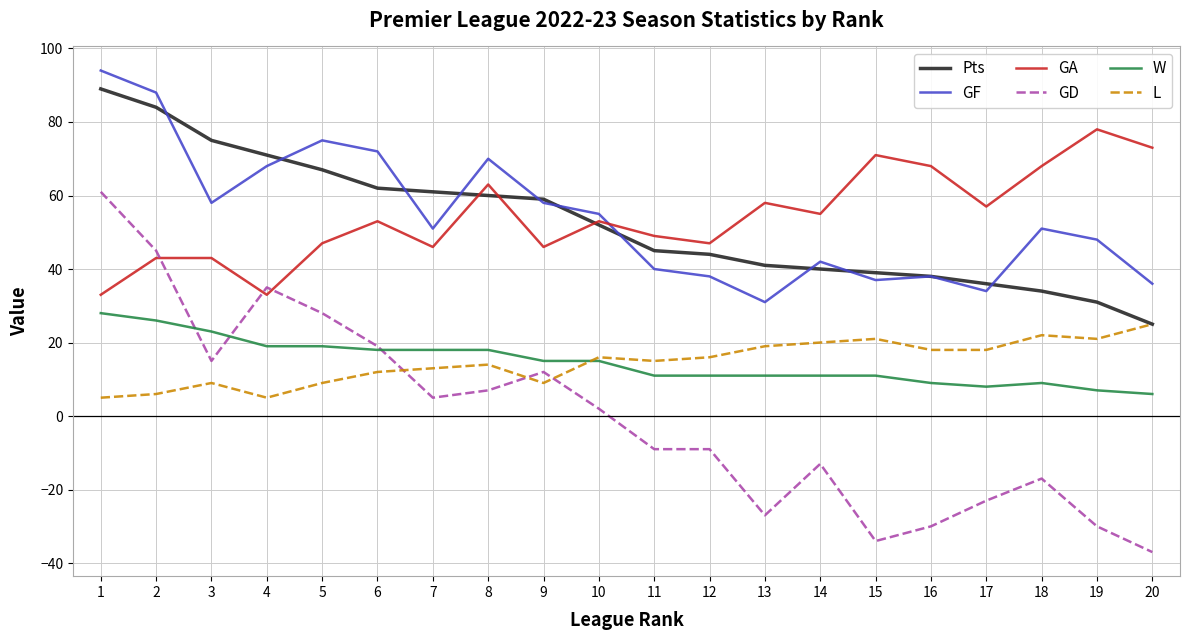

Is the value of L at 18 greater than the value of GD at 2?

No